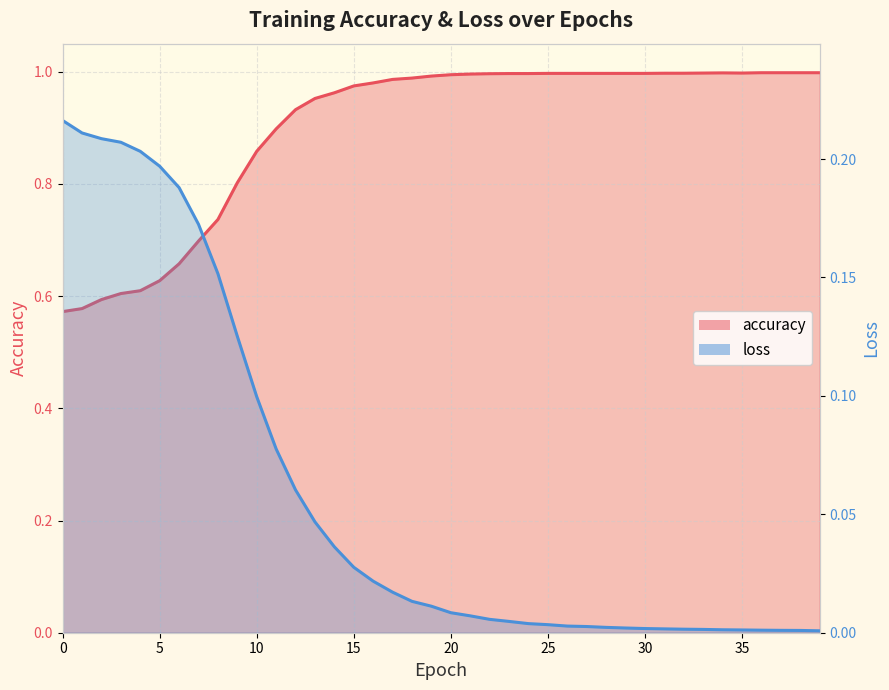

At which category does accuracy reach its first local peak?

34